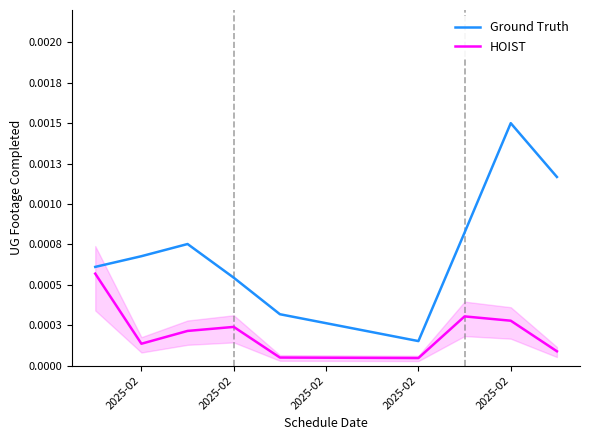

How many data points does each series have?

9